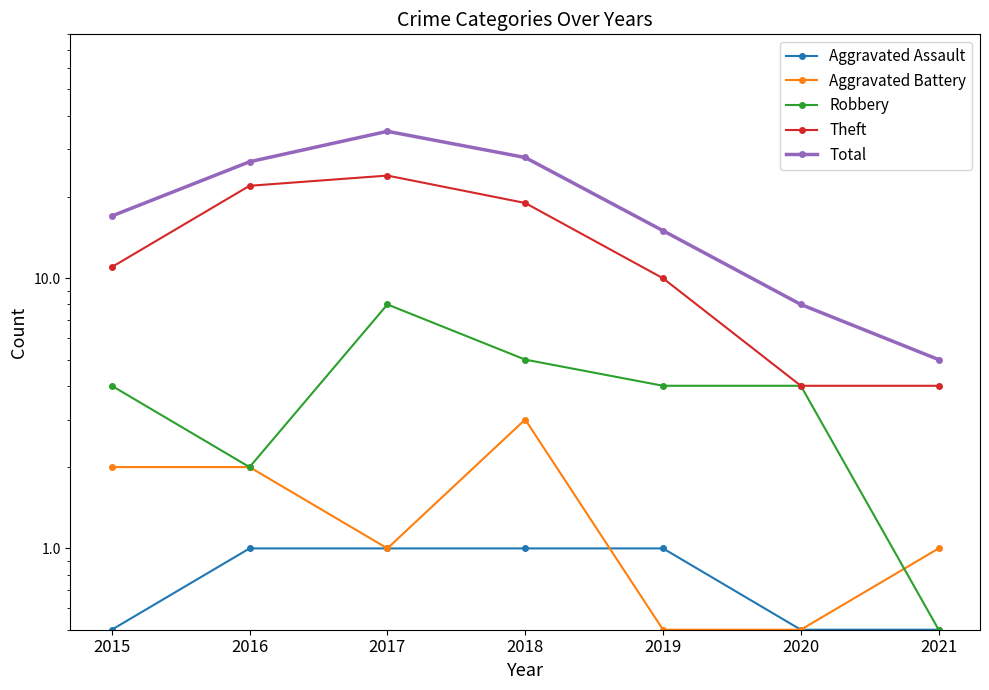

The value of Aggravated Assault at 2016 is 1.0. True or false?

True